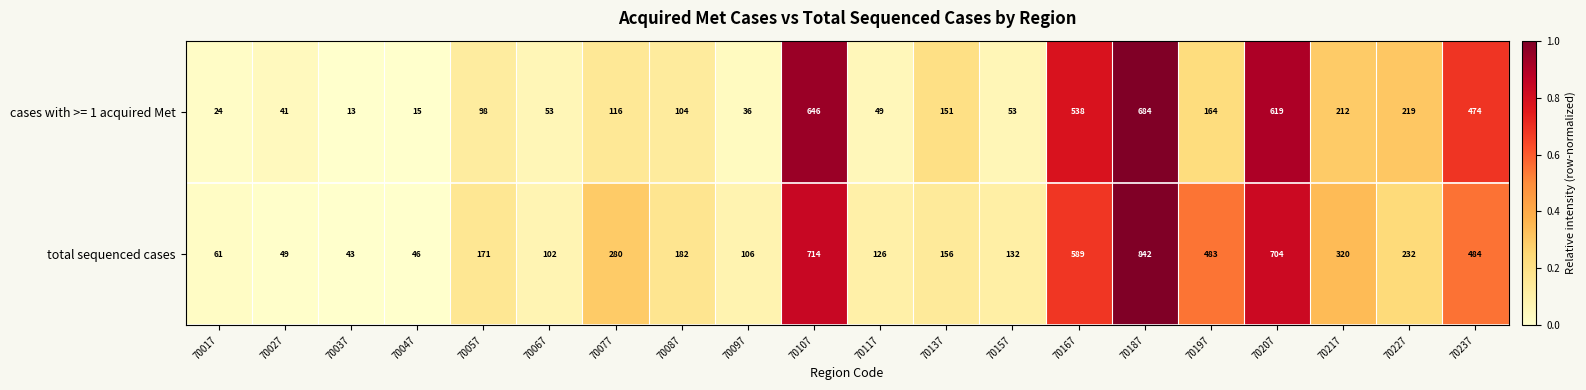

What is the spread (max minus min) of values at 70237?

10